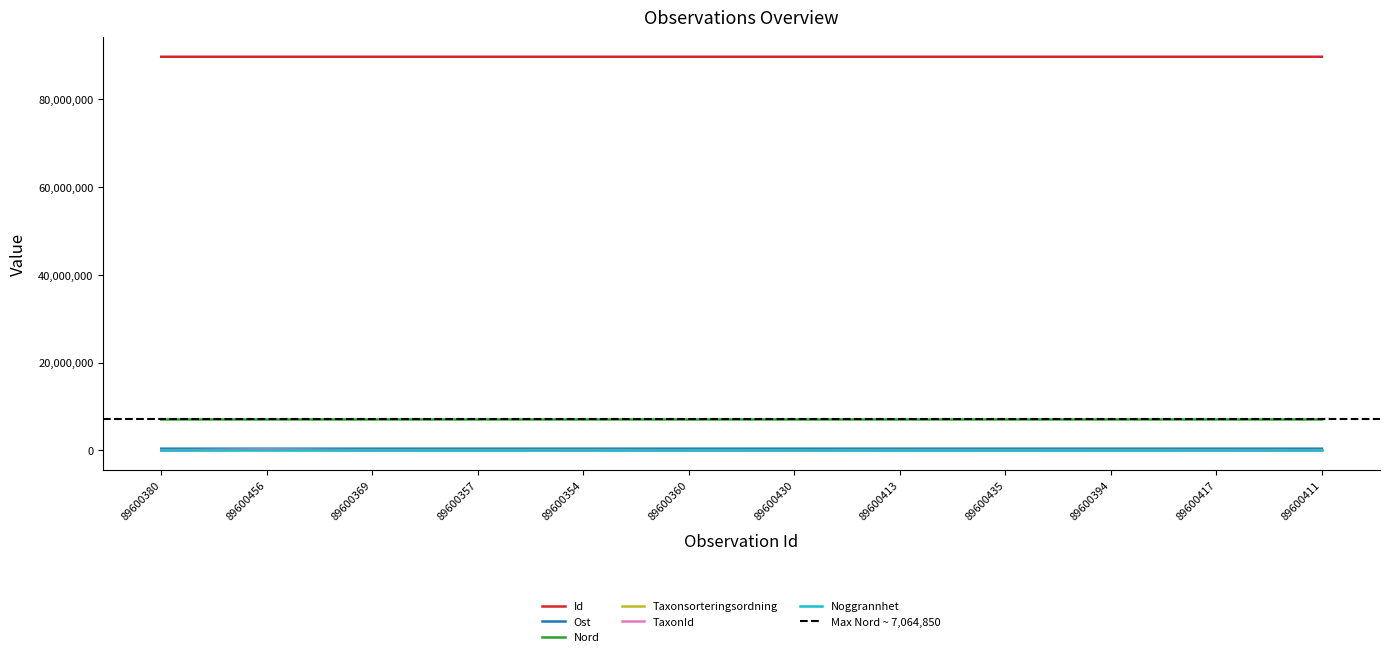

Rank the series at 89600417 from highest to lowest value.

Id, Nord, Ost, Taxonsorteringsordning, TaxonId